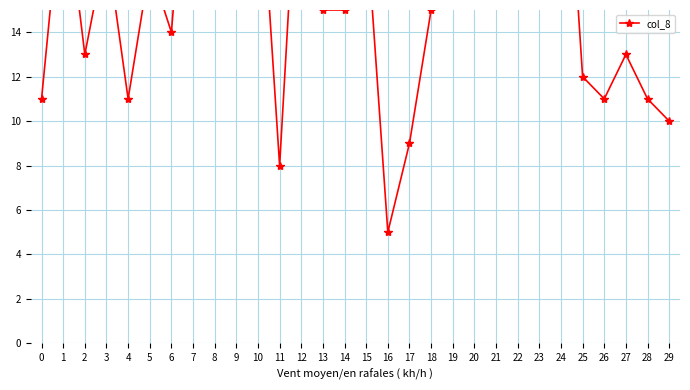

List the labels in order of value, largest first.

8, 9, 20, 24, 7, 12, 22, 10, 21, 1, 19, 23, 15, 3, 5, 13, 14, 18, 6, 2, 27, 25, 0, 4, 26, 28, 29, 17, 11, 16